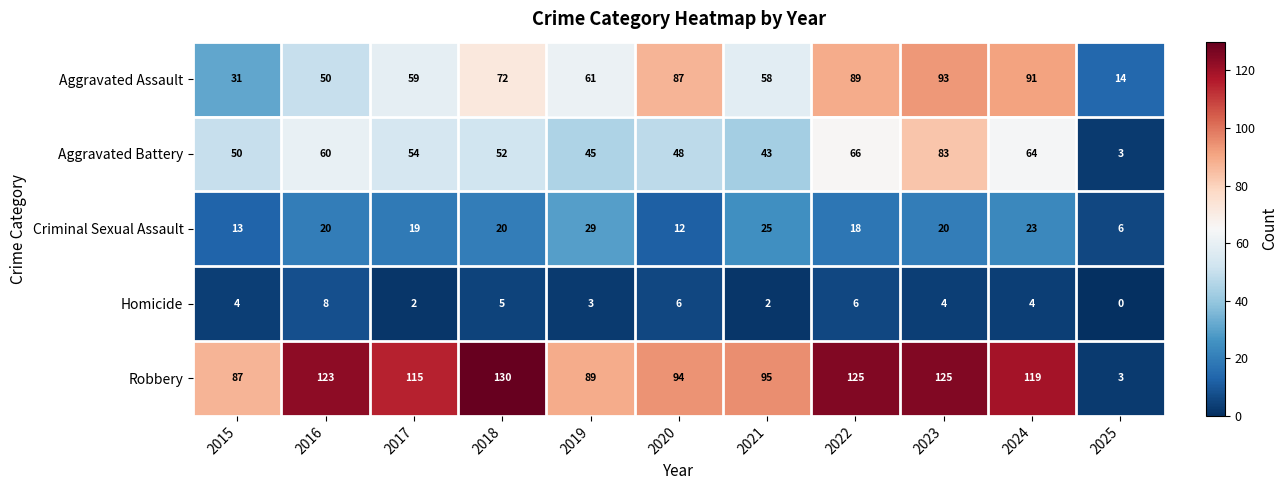

At which category is the sum across all series the highest?

2023